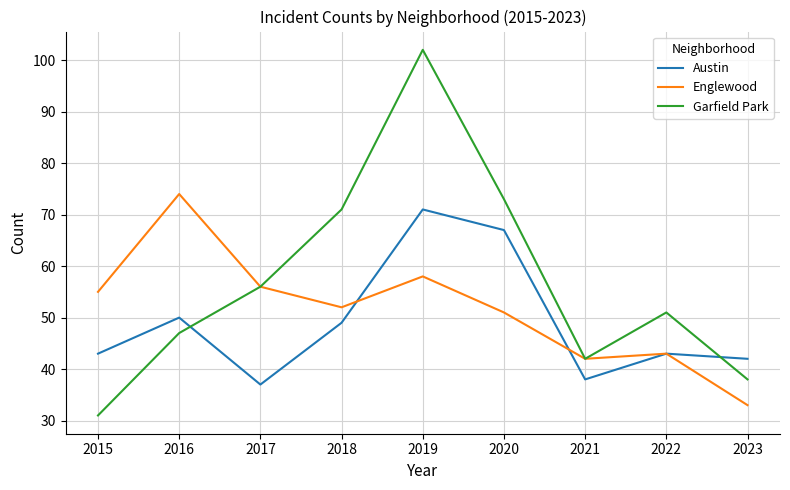

The value of Garfield Park at 2019 is 142. True or false?

False